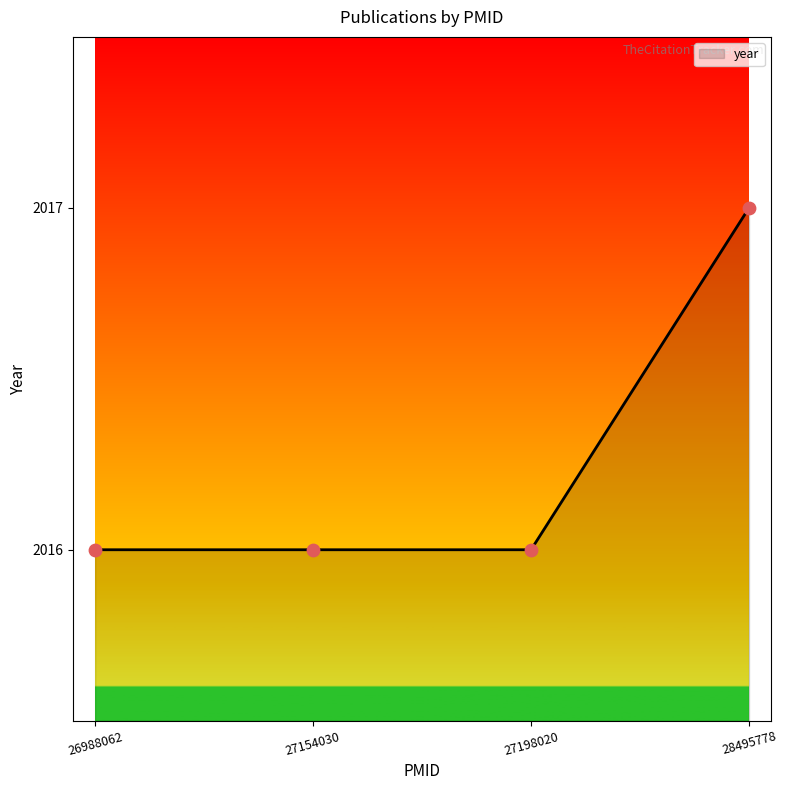

What is the ratio of the value at 26988062 to the value at 28495778?

1.0